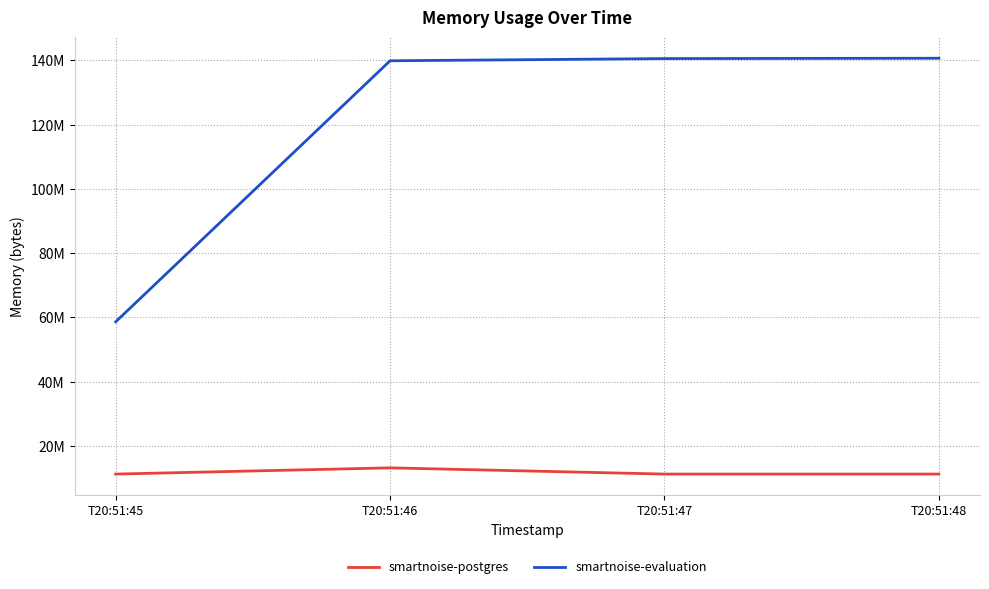

What are all the series names shown in the legend?

smartnoise-postgres, smartnoise-evaluation